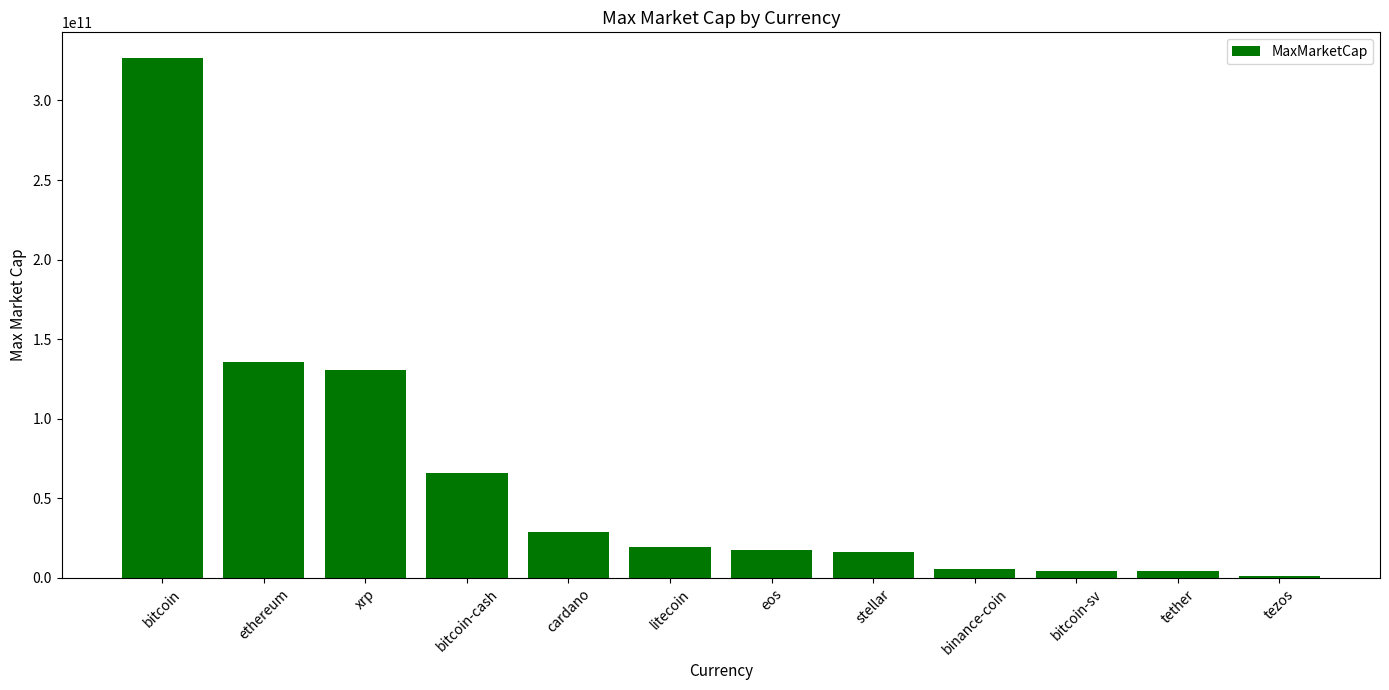

Which category has the highest value across all series?

bitcoin